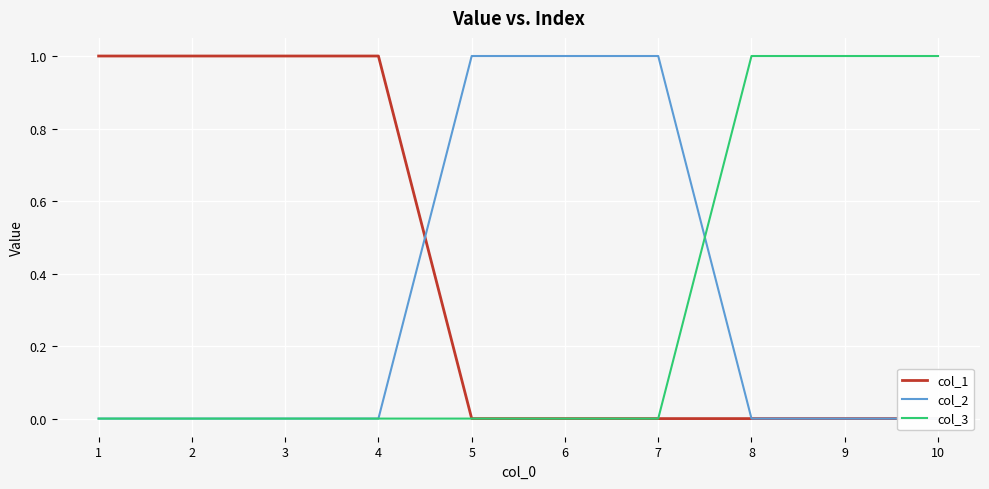

Is it true that col_2 equals 0 at 3?

True